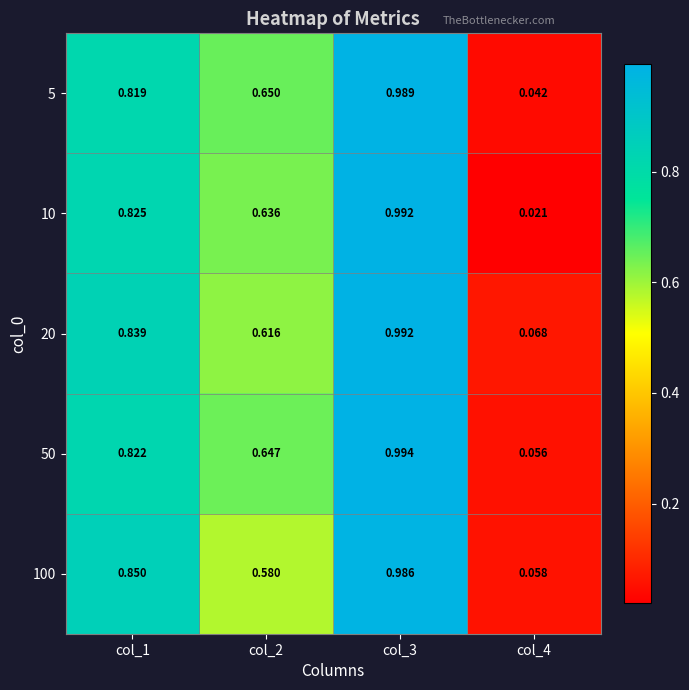

Which series has the largest total across all categories?

50